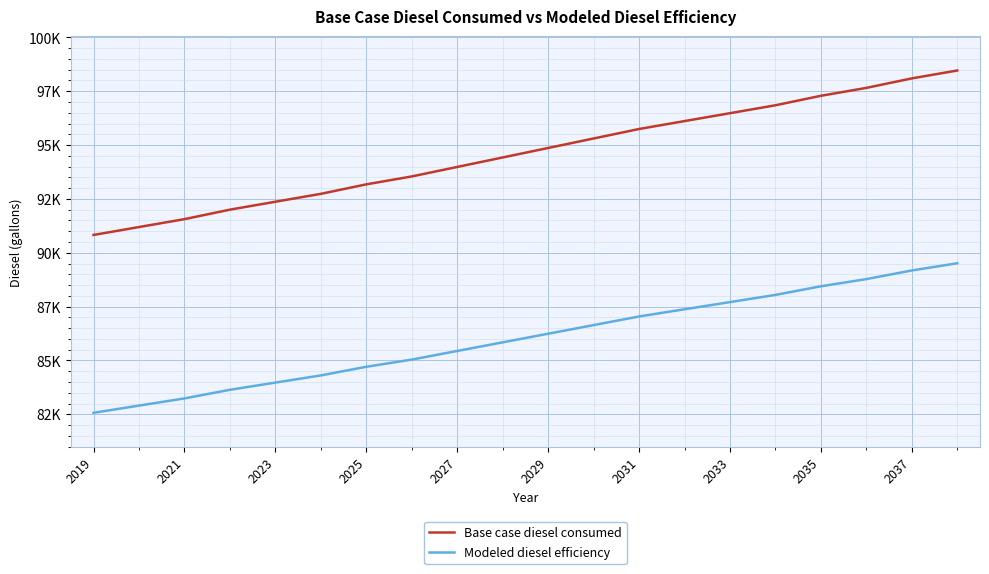

True or false: Modeled diesel efficiency and Base case diesel consumed intersect in this chart.

False